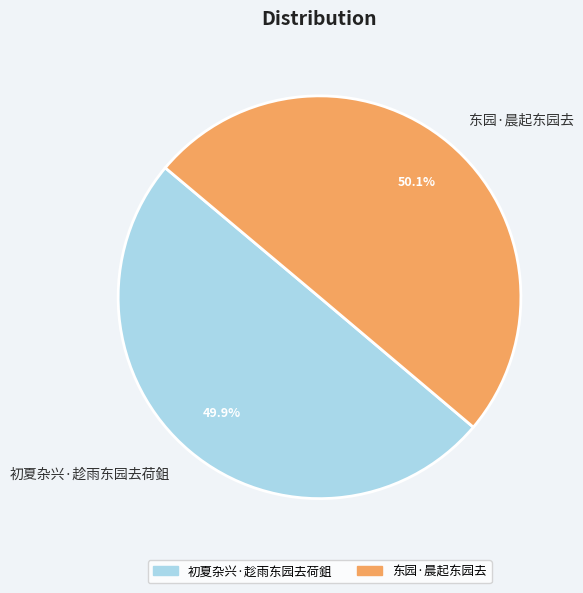

To the nearest percent, what is the average slice percentage?

50%